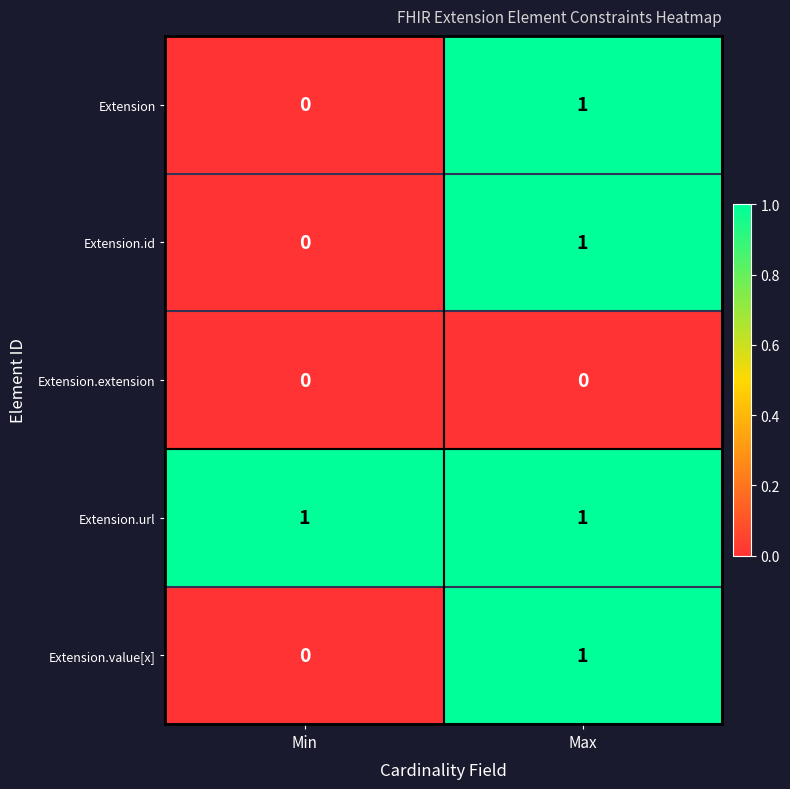

Reading left to right, list all the values displayed in this chart.

Extension: Min=0	Max=1
Extension.id: Min=0	Max=1
Extension.extension: Min=0	Max=0
Extension.url: Min=1	Max=1
Extension.value[x]: Min=0	Max=1